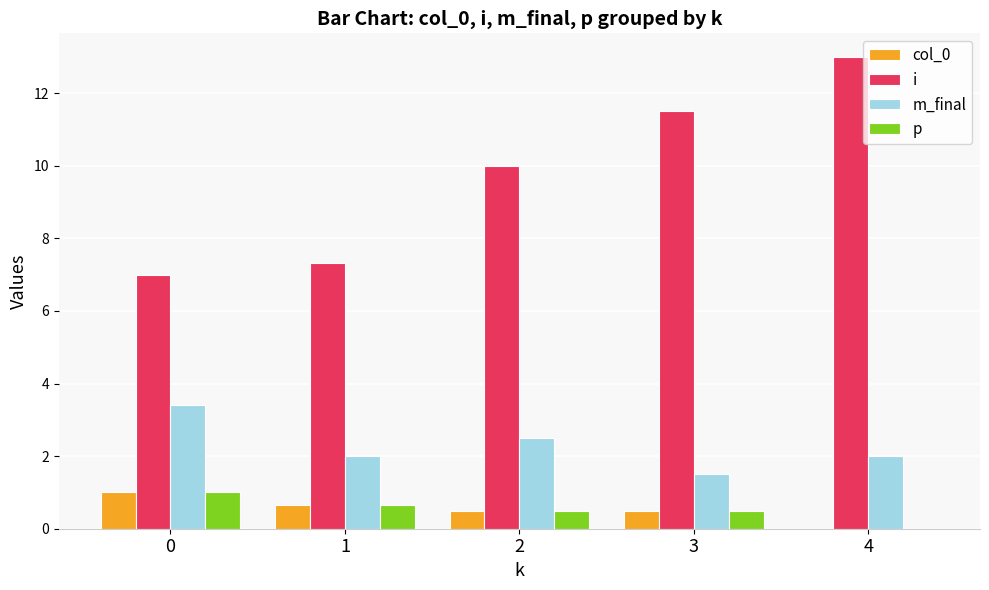

How many categories are shown in the chart?

5